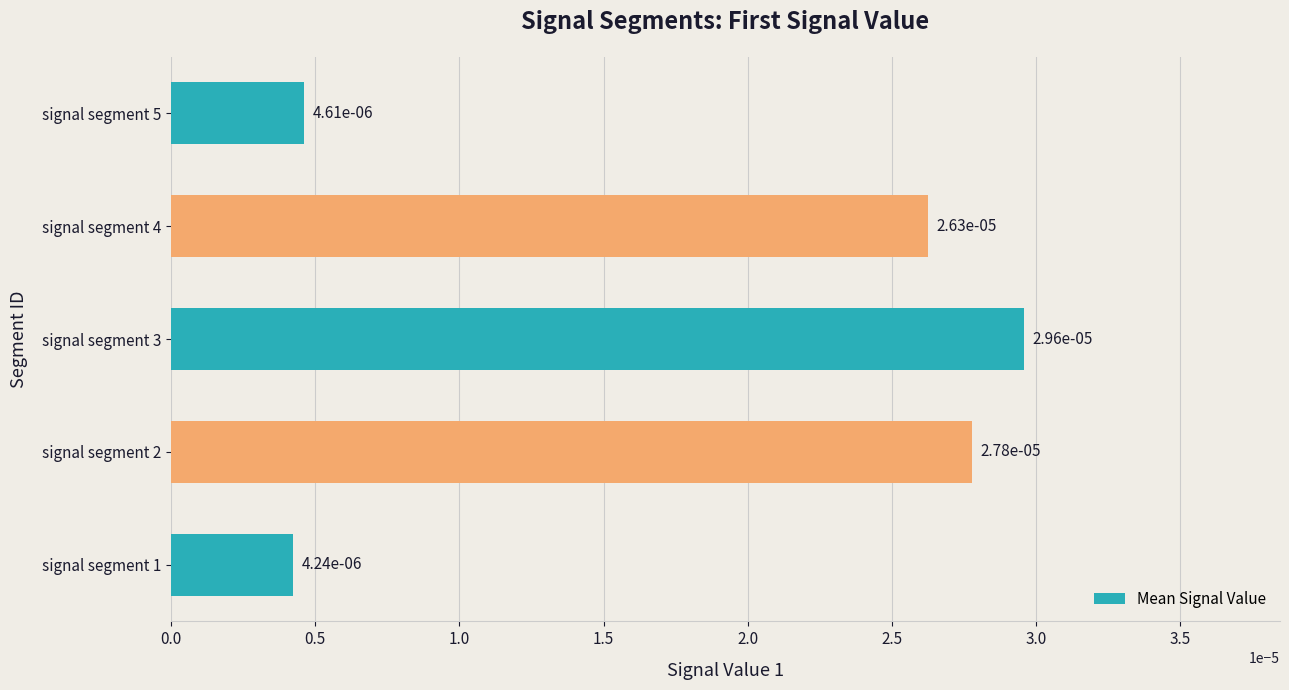

Does the chart contain any negative values?

No